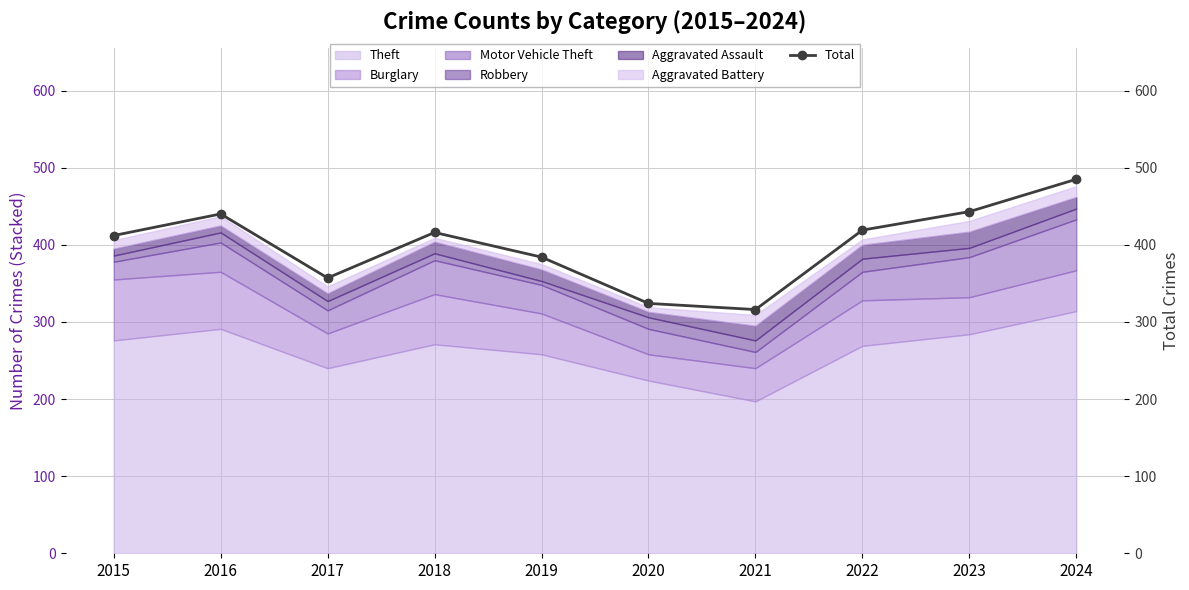

What is the minimum value for Theft?

197